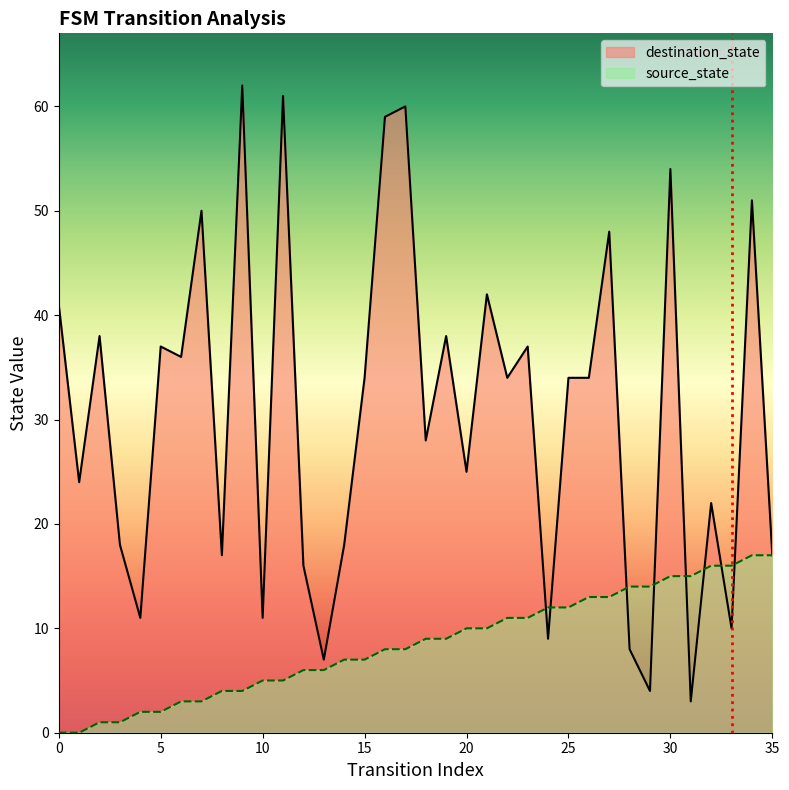

Between which two adjacent categories do destination_state and source_state first intersect?

23 and 24